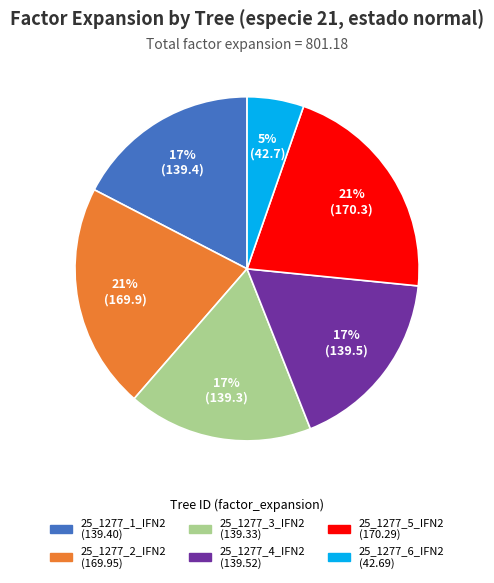

To the nearest percent, what is the difference between the largest and smallest slice percentages?

16%